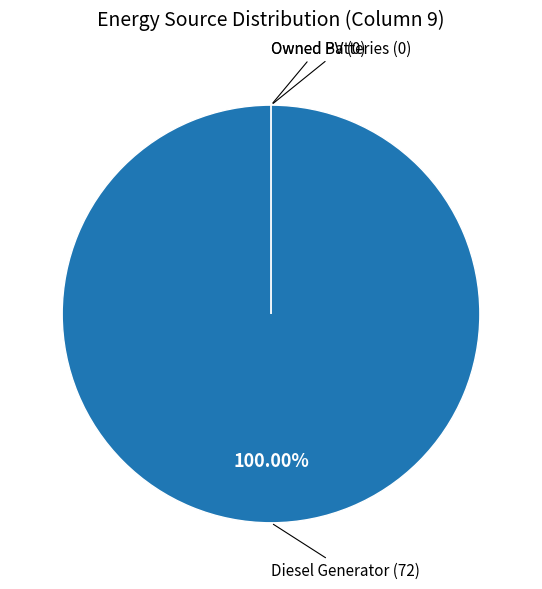

Which category has the biggest portion of the pie?

Diesel Generator